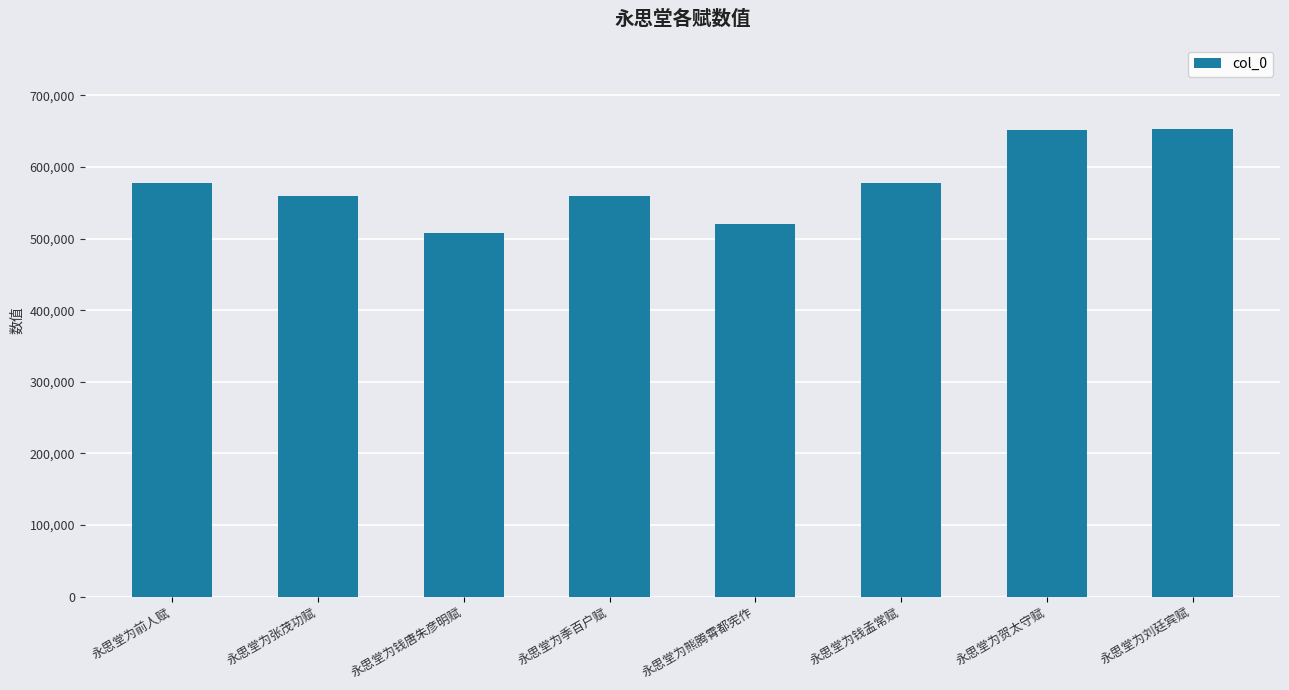

What is the change in value from 永思堂为张茂功赋 to 永思堂为季百户赋?

-67